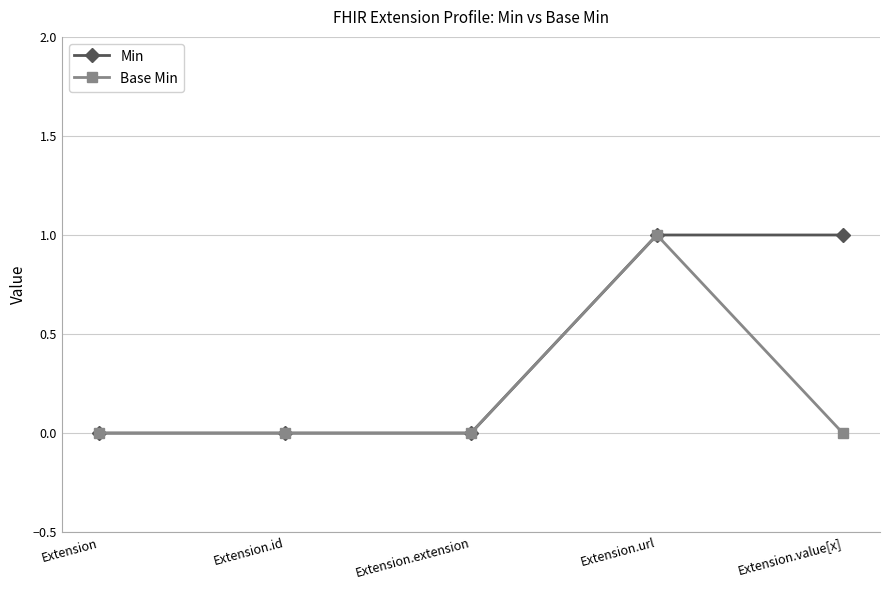

Which series has the largest total across all categories?

Min